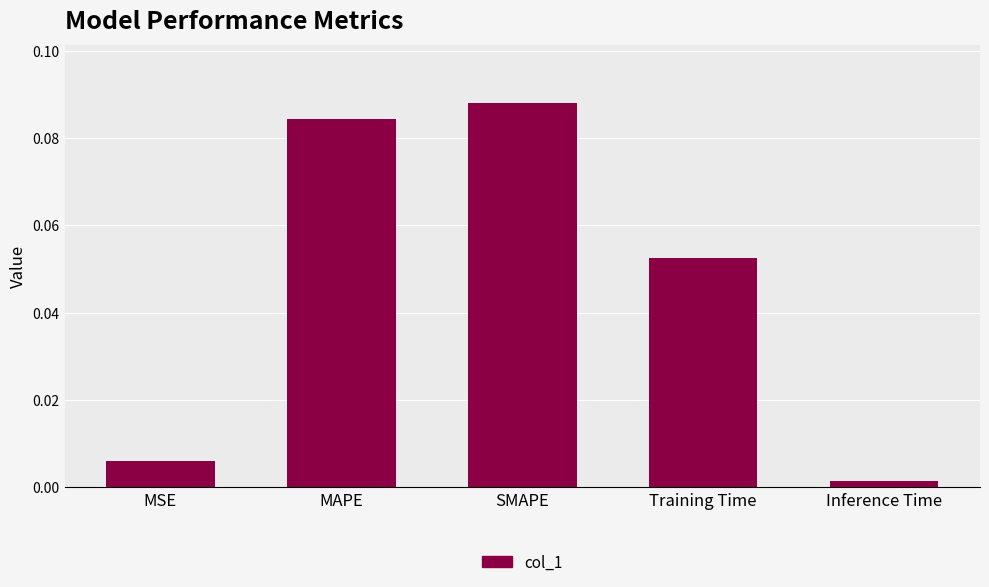

List the labels in order of value, largest first.

SMAPE, MAPE, Training Time, MSE, Inference Time